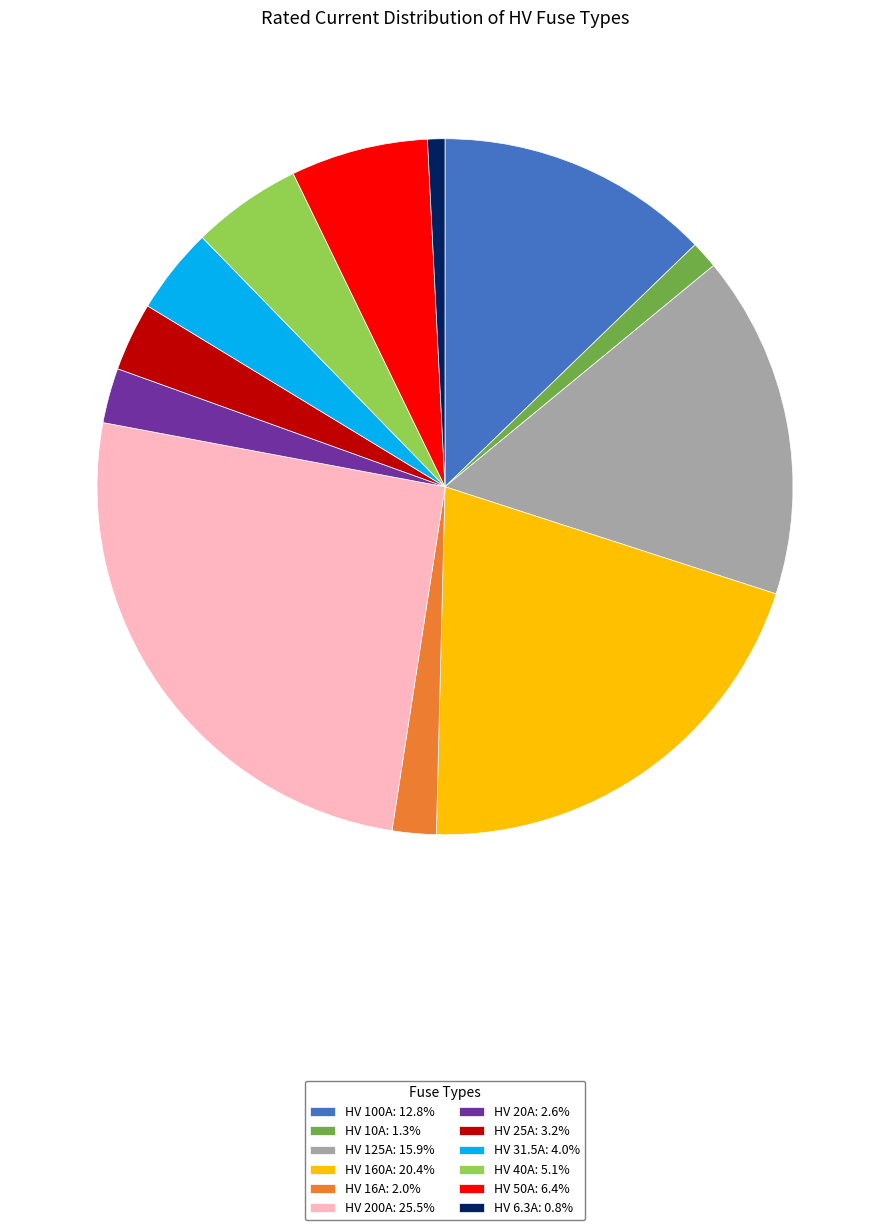

True or false: HV 6.3A accounts for 1% of the total.

True